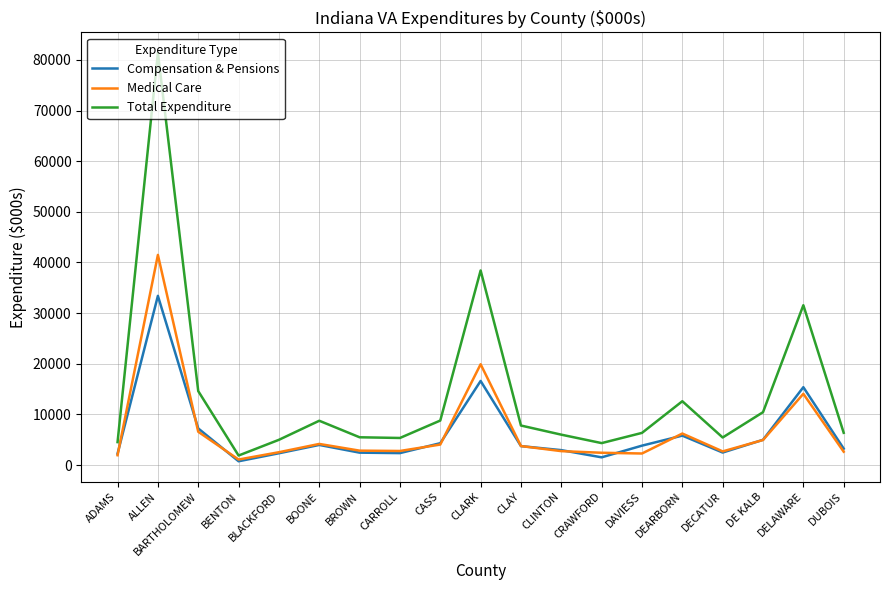

Which series has the largest total across all categories?

Total Expenditure